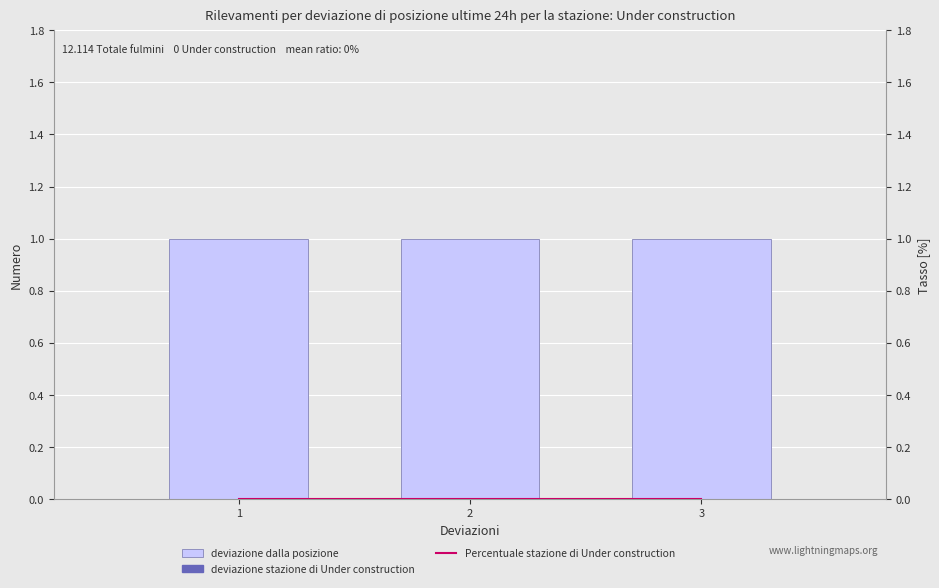

How many groups of bars are there?

3